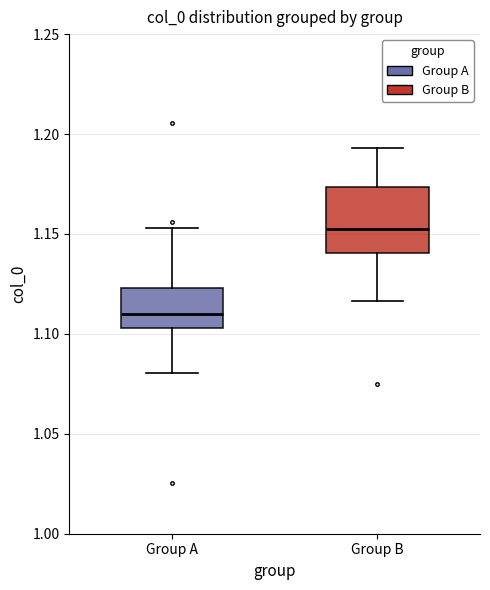

Reading left to right, transcribe this box plot: for each box, give where its median line is, the range the box spans, and where its two whiskers end, as read against the y-axis. The values are not printed on the chart, so give them approximately, as read against the axis.

Group A: median 1.110, box 1.105 to 1.125, whiskers 1.080 to 1.155
Group B: median 1.155, box 1.140 to 1.175, whiskers 1.115 to 1.195